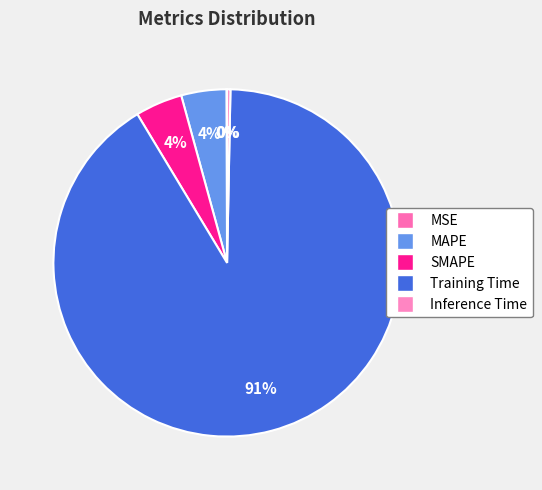

The SMAPE slice represents 1% of the pie. True or false?

False